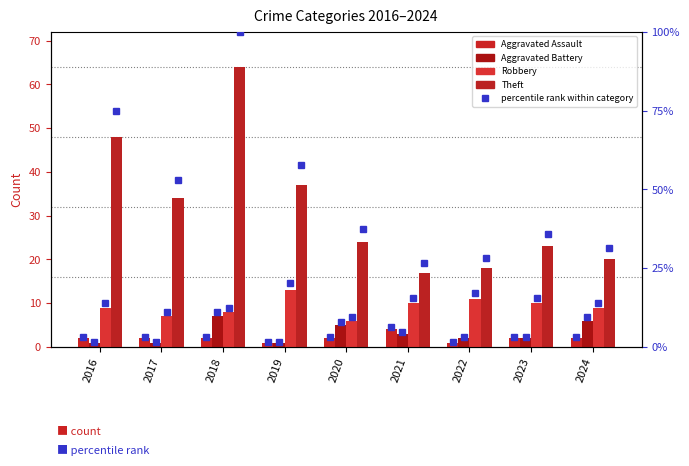

At which category is the sum across all series the highest?

2018